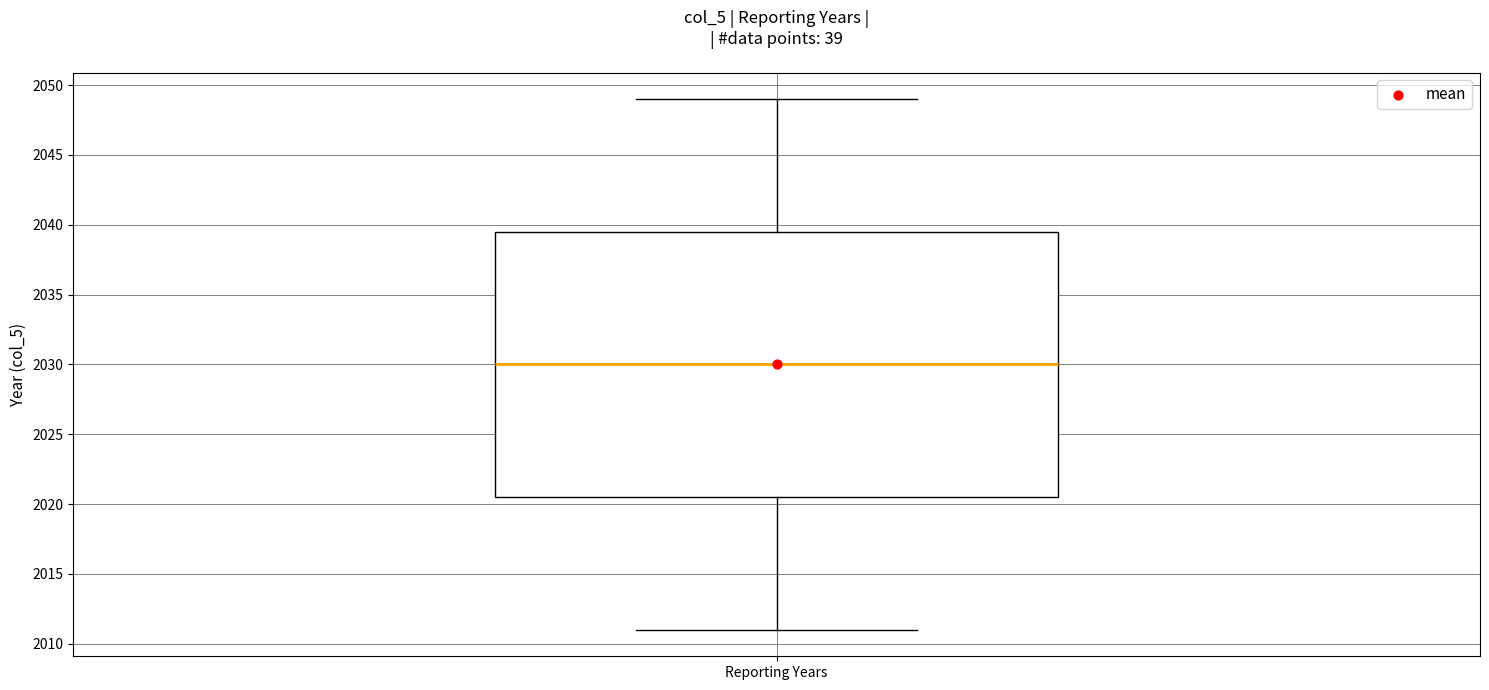

Read this box plot against the y-axis: the position of the median line, the range covered by the box, and the ends of both whiskers. The values are not printed on the chart, so give them approximately, as read against the axis.

median 2030.0, box 2020.5 to 2039.5, whiskers 2011.0 to 2049.0